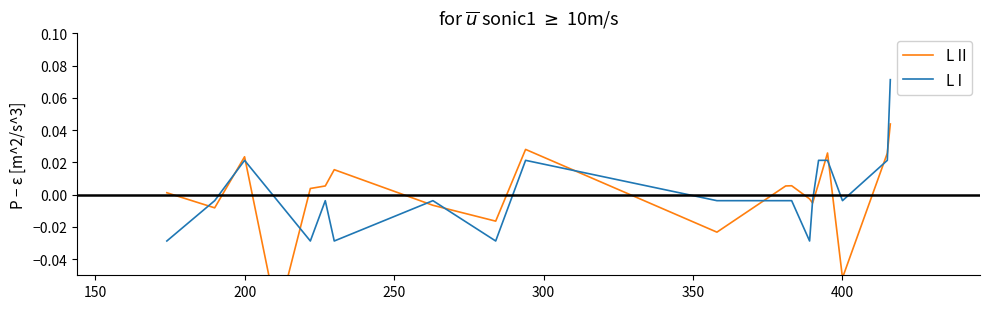

Count the number of data series in this chart.

2